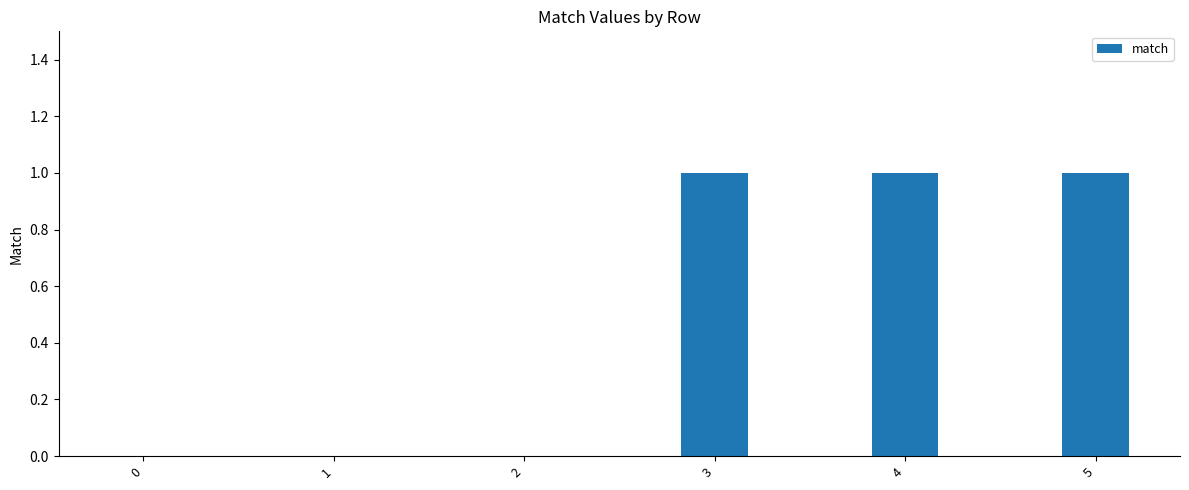

What is the greatest value displayed?

1